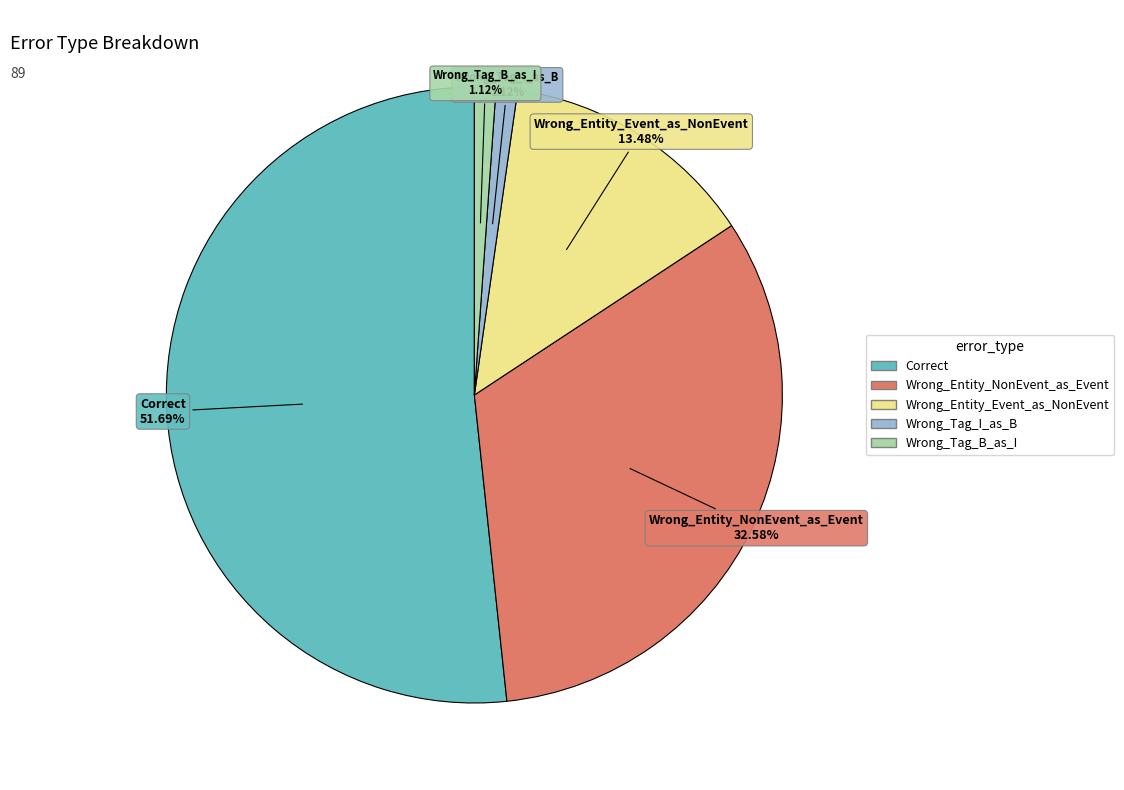

What is the largest slice in the pie chart?

Correct